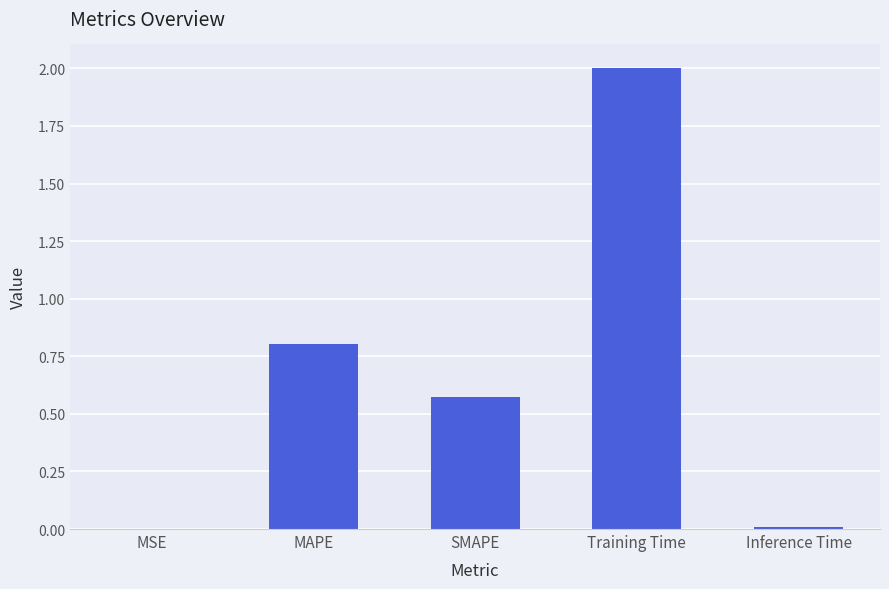

True or false: the data shows 0.8 at SMAPE.

False